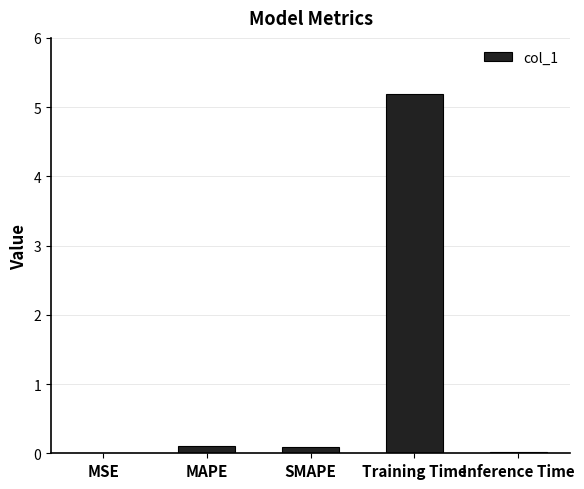

The chart shows a value of 1.6 at Training Time. True or false?

False